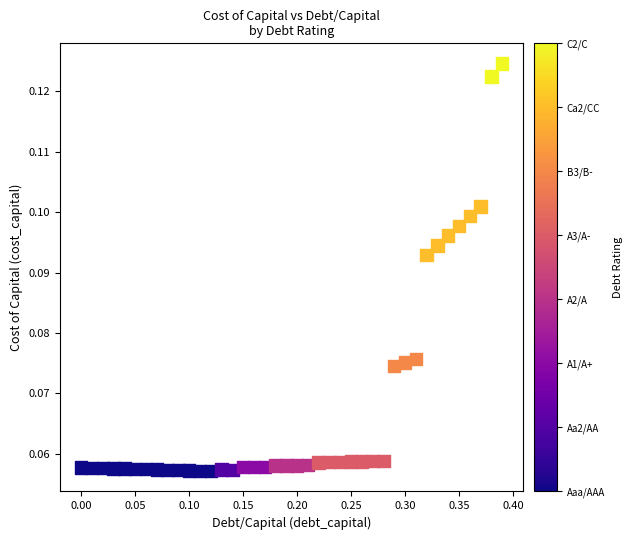

What is the range of X values (max minus min)?

0.4